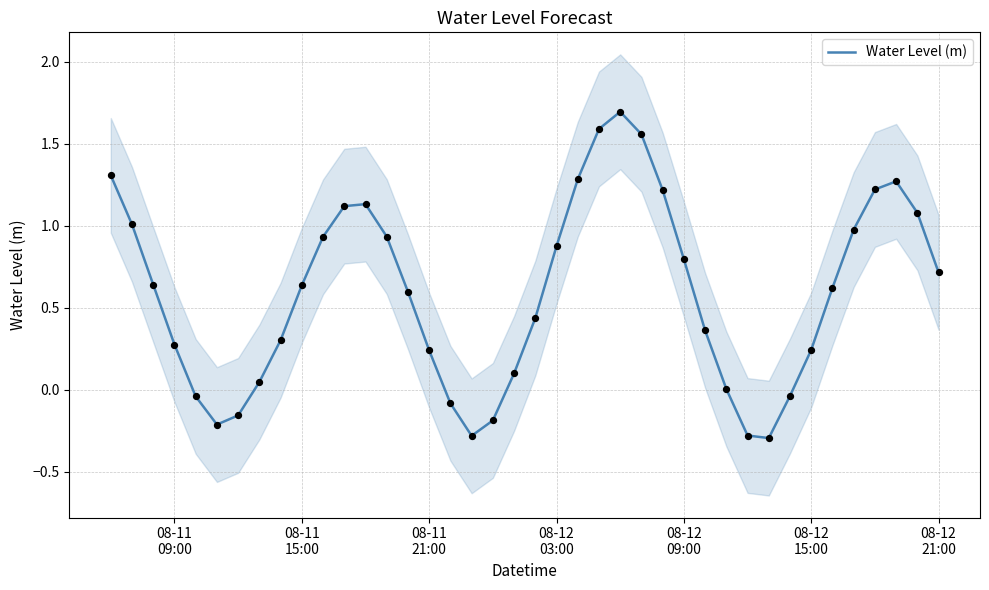

What is the maximum value for Water Level (m)?

1.7